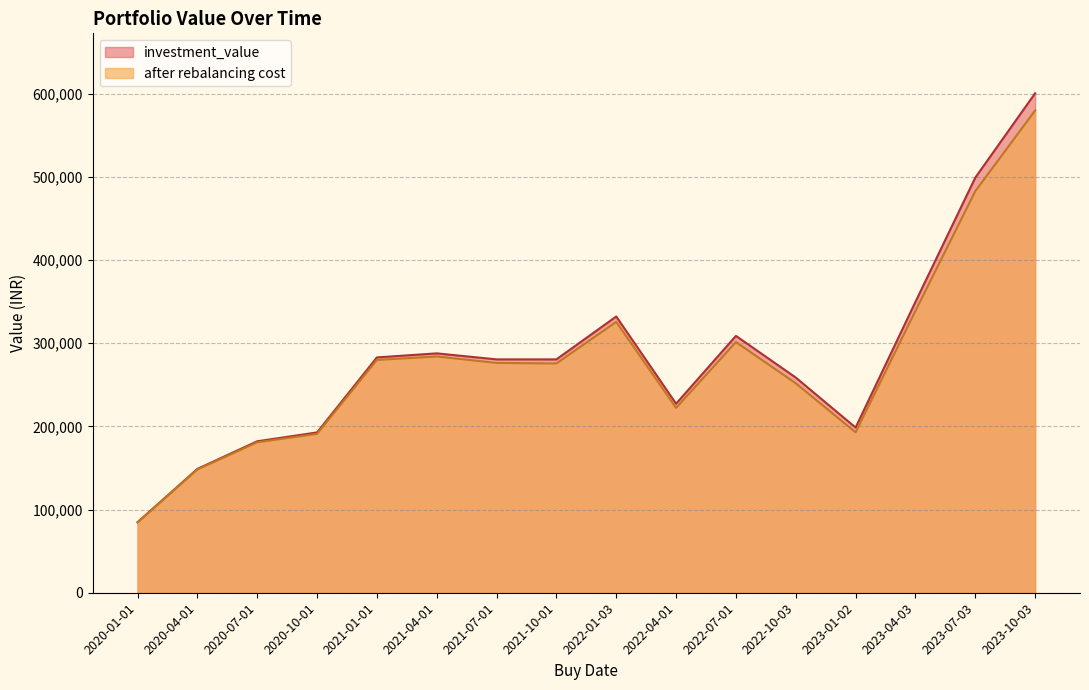

Reading left to right, list all the values displayed in this chart.

investment_value: 84755.3	148805.4	182040.6	192672.2	282828.4	287691.6	280470.2	280448.9	332005.8	227171.3	308716.8	258607.0	198540.4	349553.6	498893.3	600287.2
after rebalancing cost: 84521.3	148112.5	180812.1	190948.9	279773.7	283963.4	276199.6	275550.6	325544.0	222140.9	301295.6	251740.4	192761.7	338782.6	482623.5	579561.8